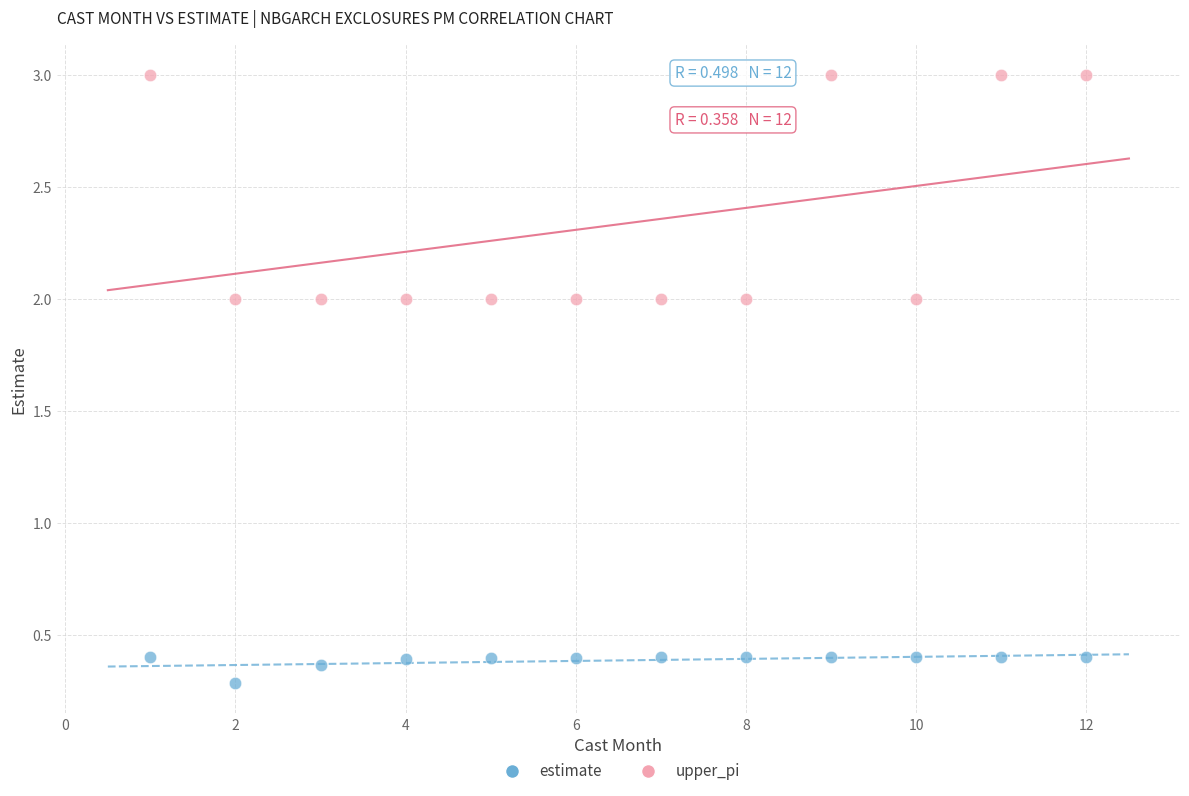

Which series reaches the maximum Y coordinate?

upper_pi